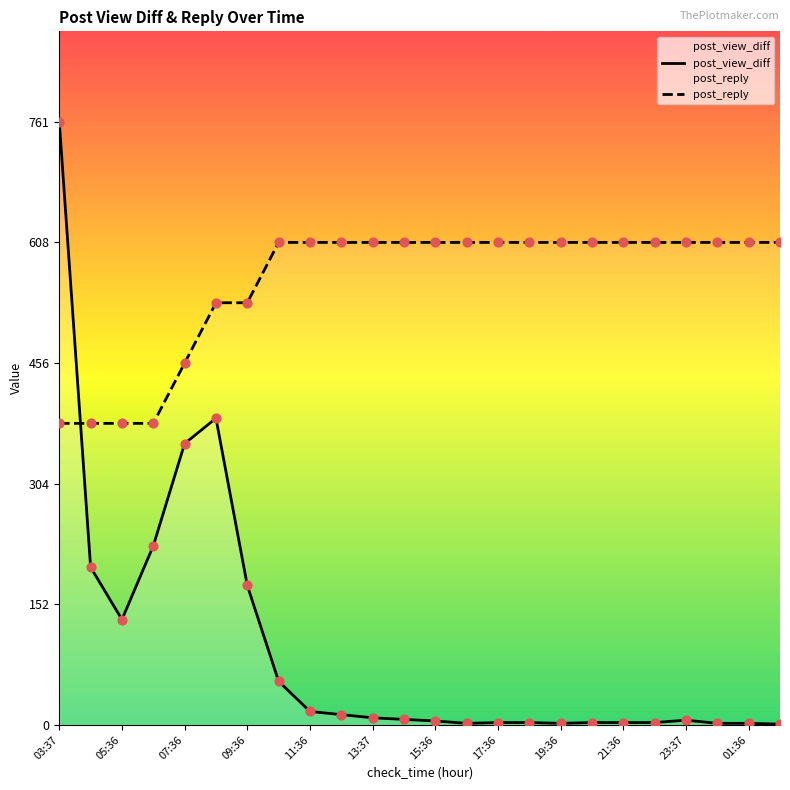

What is the total value across all series at 05:36?

513.5